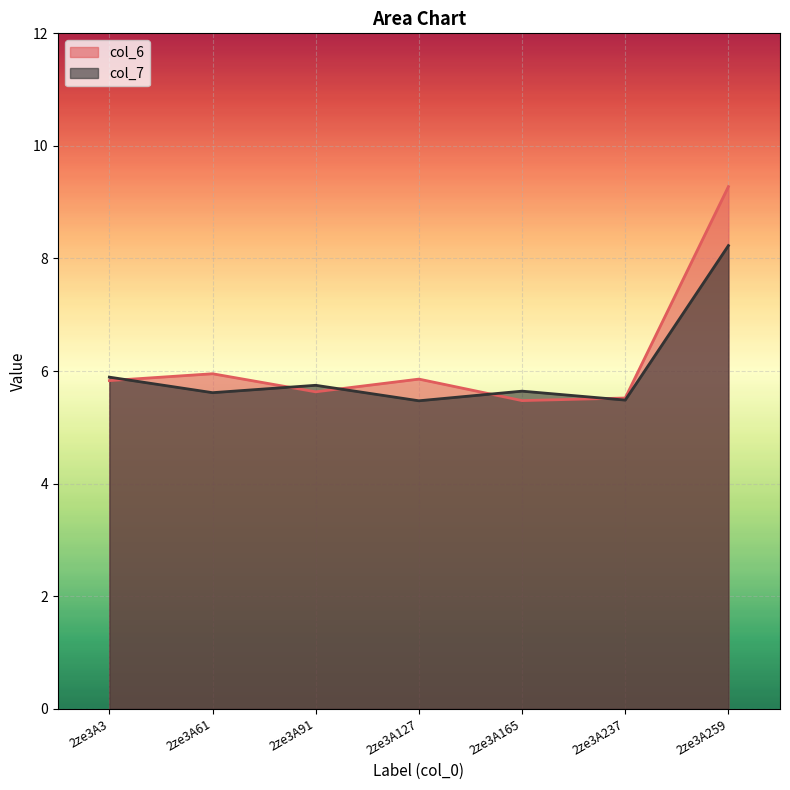

Rank the series by their maximum value, from highest to lowest.

col_6, col_7